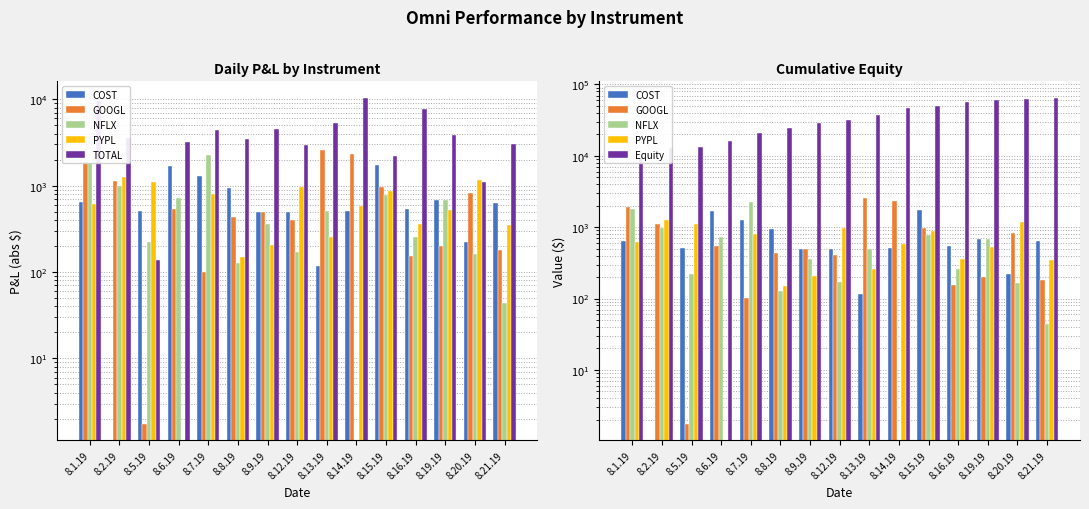

What is the label of the 3rd bar from the right?

8.19.19